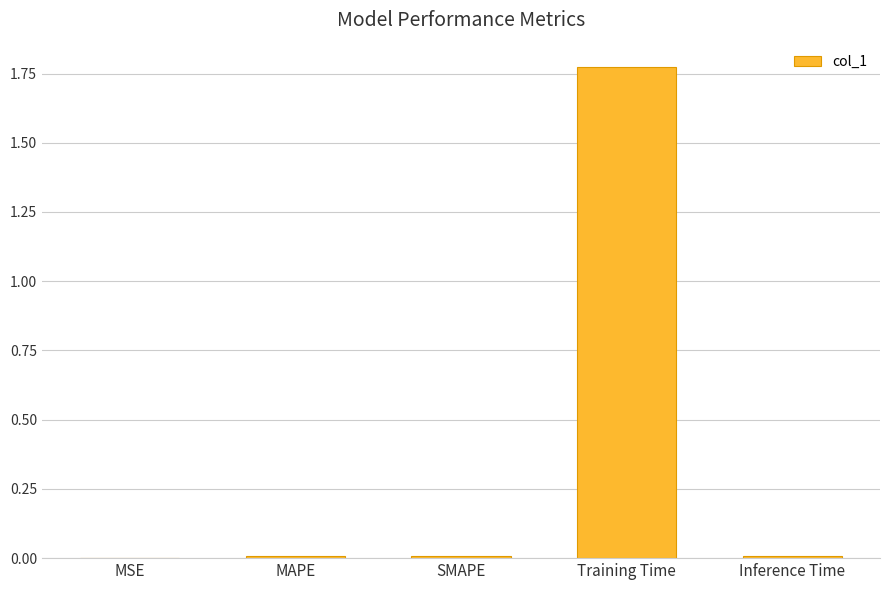

Which has a higher value, SMAPE or Training Time?

Training Time